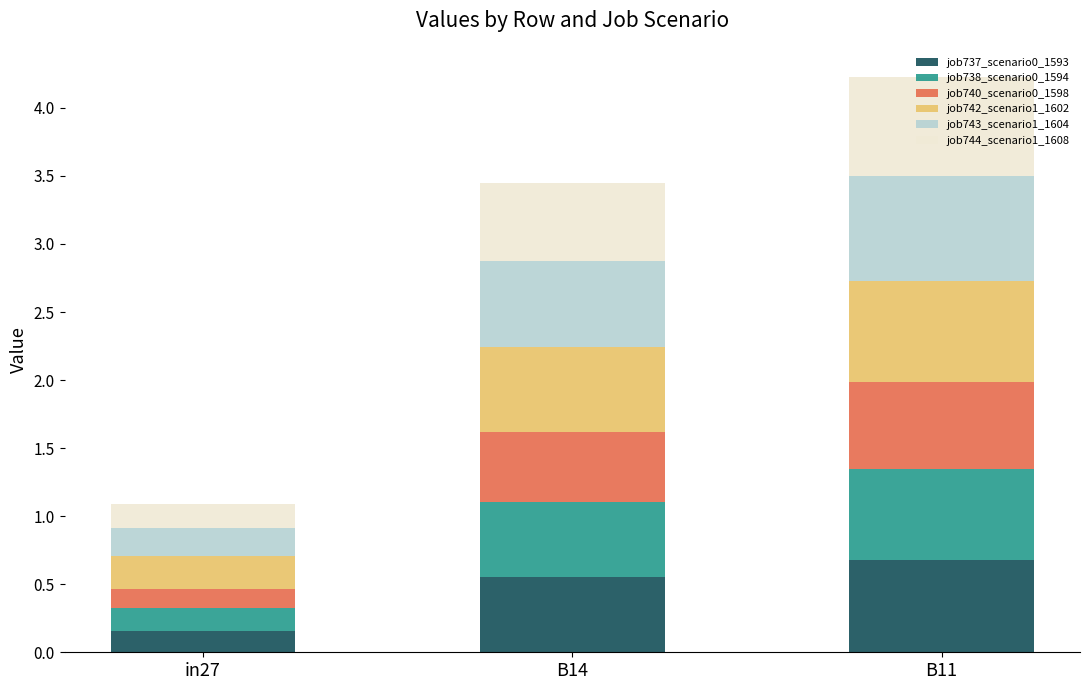

List the labels in order of job737_scenario0_1593 value, largest first.

B11, B14, in27